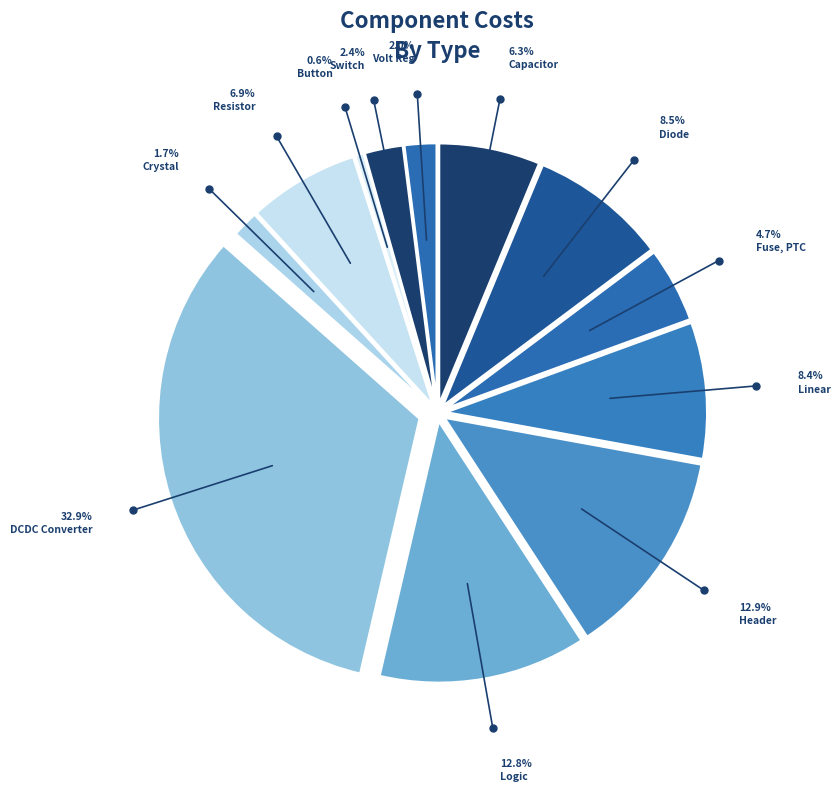

Count the number of slices in the pie.

12